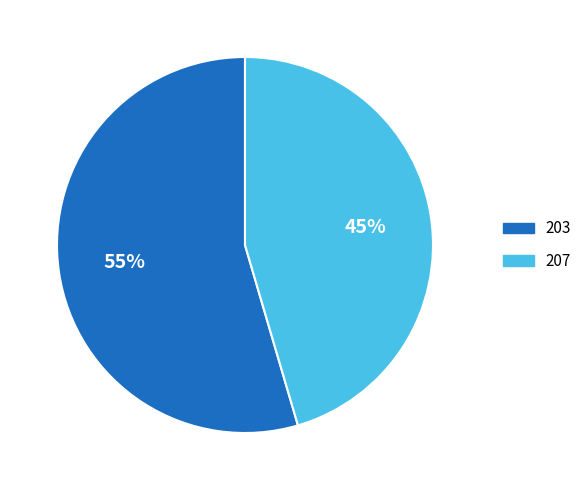

Does 207 account for over 50% of the chart?

No